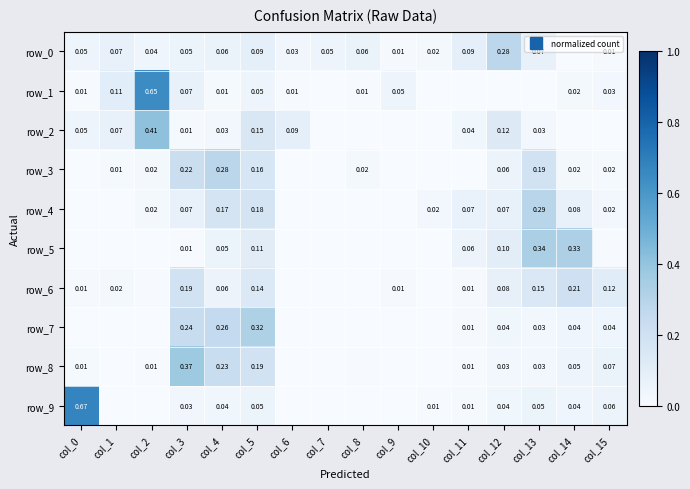

How many values in the row_2 series exceed 0?

10